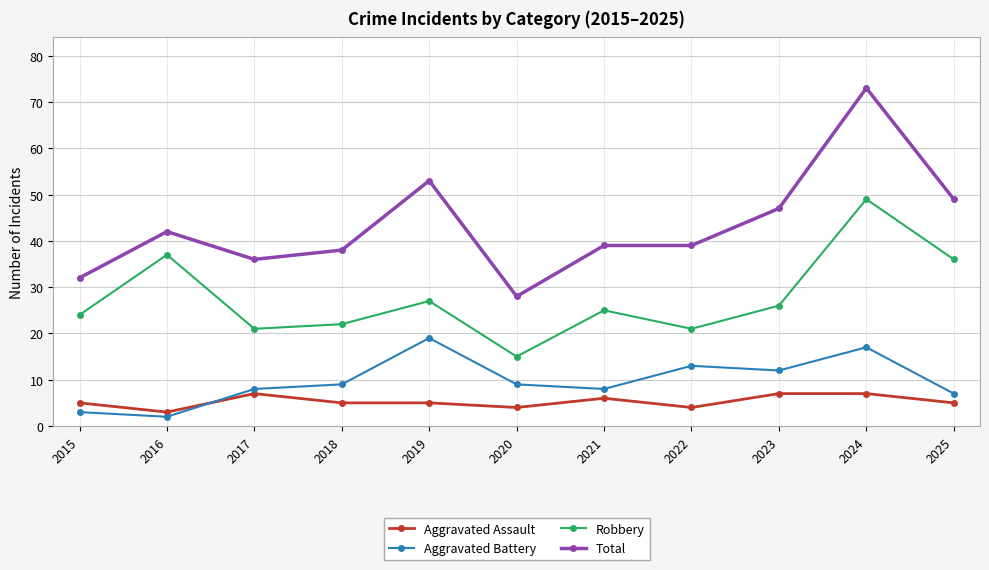

Reading left to right, transcribe all the data shown in this chart.

Aggravated Assault: 2015=5	2016=3	2017=7	2018=5	2019=5	2020=4	2021=6	2022=4	2023=7	2024=7	2025=5
Aggravated Battery: 2015=3	2016=2	2017=8	2018=9	2019=19	2020=9	2021=8	2022=13	2023=12	2024=17	2025=7
Robbery: 2015=24	2016=37	2017=21	2018=22	2019=27	2020=15	2021=25	2022=21	2023=26	2024=49	2025=36
Total: 2015=32	2016=42	2017=36	2018=38	2019=53	2020=28	2021=39	2022=39	2023=47	2024=73	2025=49